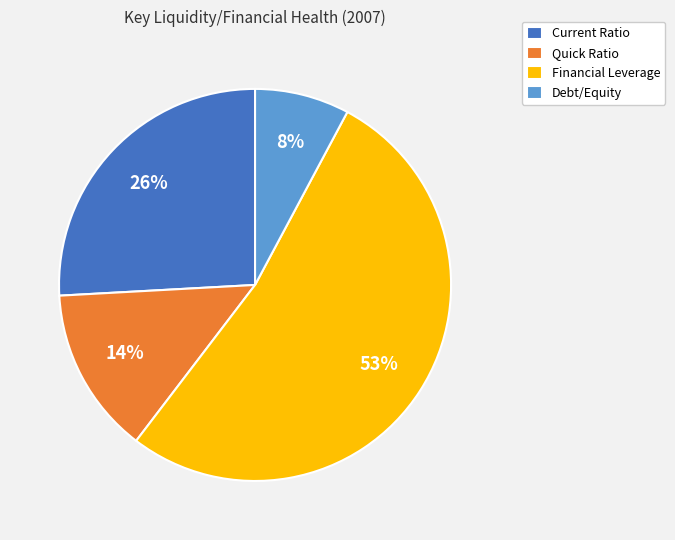

Which slice is the largest?

Financial Leverage